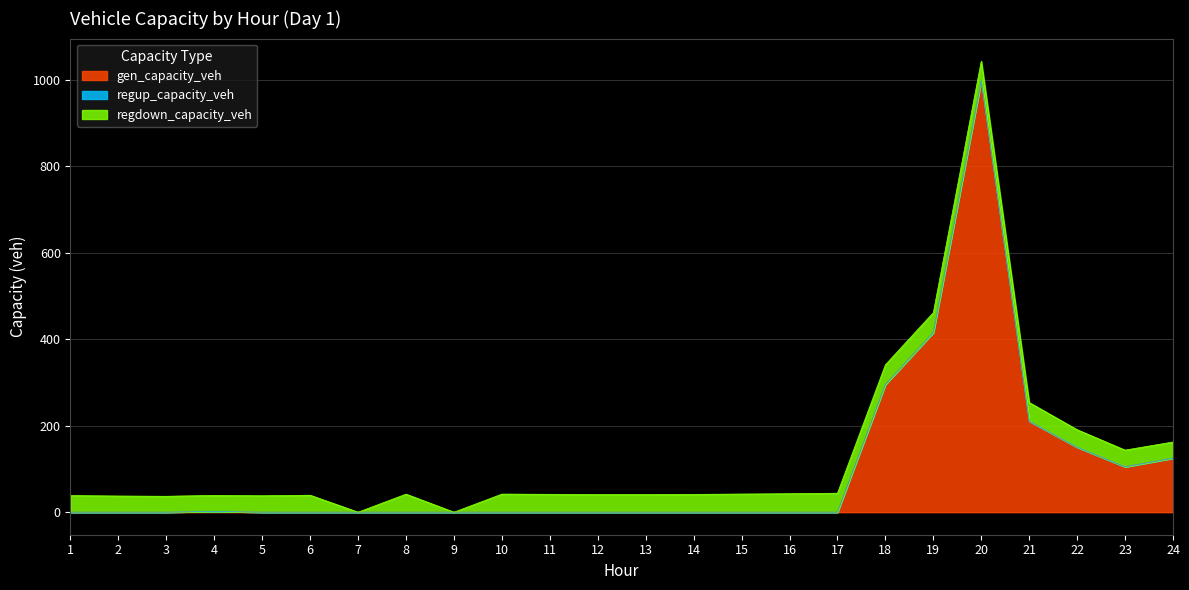

Reading right to left, list all the values displayed in this chart.

gen_capacity_veh: 24=125.0	23=105.0	22=150.3	21=210.8	20=998.6	19=415.6	18=295.5	17=0.0	16=0.0	15=0.0	14=0.0	13=0.0	12=0.0	11=0.0	10=0.0	9=0.0	8=0.0	7=0.0	6=0.0	5=0.0	4=1.8	3=0.0	2=0.0	1=0.0
regup_capacity_veh: 24=0.0	23=0.0	22=0.0	21=0.0	20=0.0	19=0.0	18=0.0	17=0.0	16=0.0	15=0.0	14=0.0	13=0.0	12=0.0	11=0.0	10=0.0	9=0.0	8=0.0	7=0.0	6=0.0	5=0.0	4=0.0	3=0.0	2=0.0	1=0.0
regdown_capacity_veh: 24=37.3	23=38.5	22=40.5	21=42.9	20=44.8	19=46.1	18=45.5	17=43.9	16=42.7	15=41.9	14=41.2	13=40.8	12=40.8	11=41.3	10=41.8	9=0.0	8=41.8	7=0.0	6=39.2	5=37.9	4=37.0	3=36.8	2=37.3	1=38.5